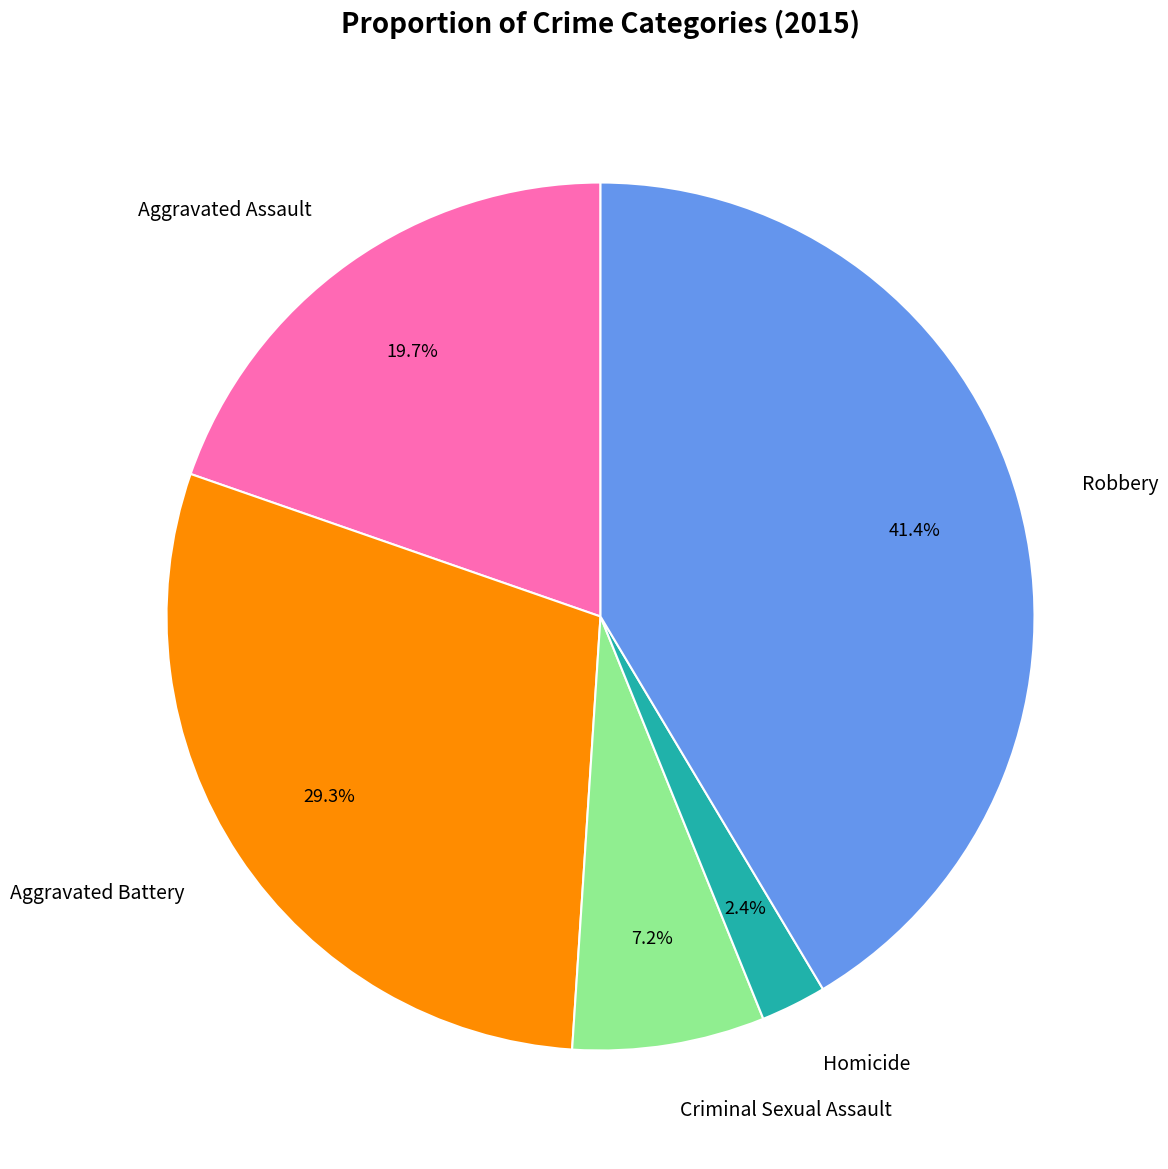

Is it true that Homicide is 2% of the pie?

True